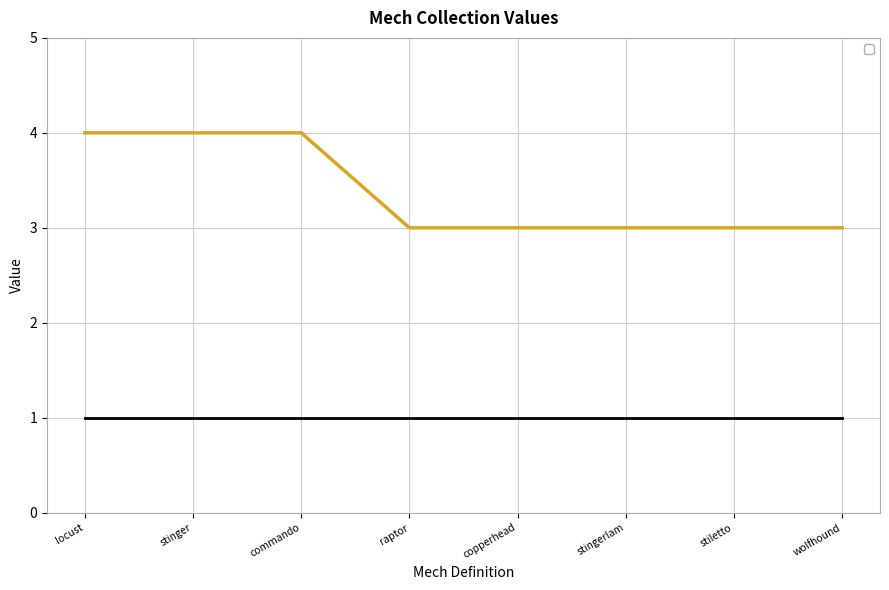

What position from the left is copperhead?

5